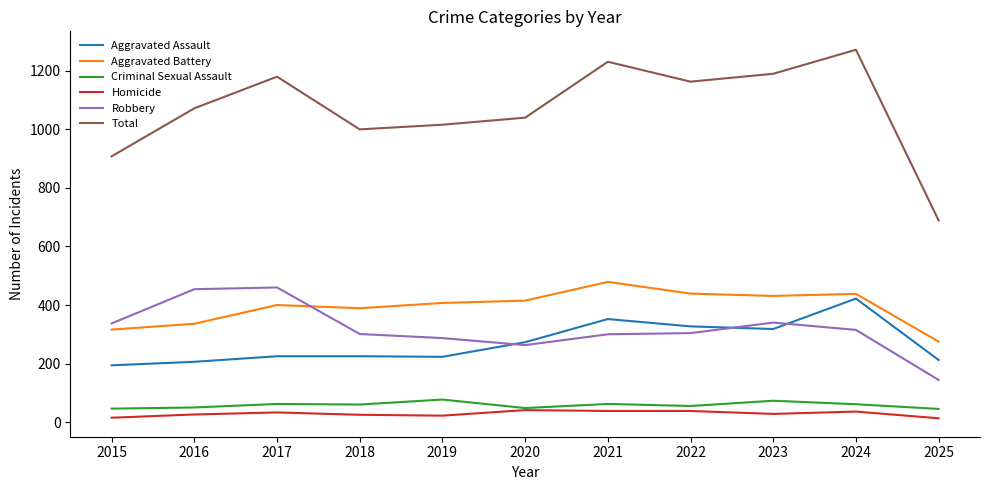

At 2021, list the series in order from smallest to largest.

Homicide, Criminal Sexual Assault, Robbery, Aggravated Assault, Aggravated Battery, Total